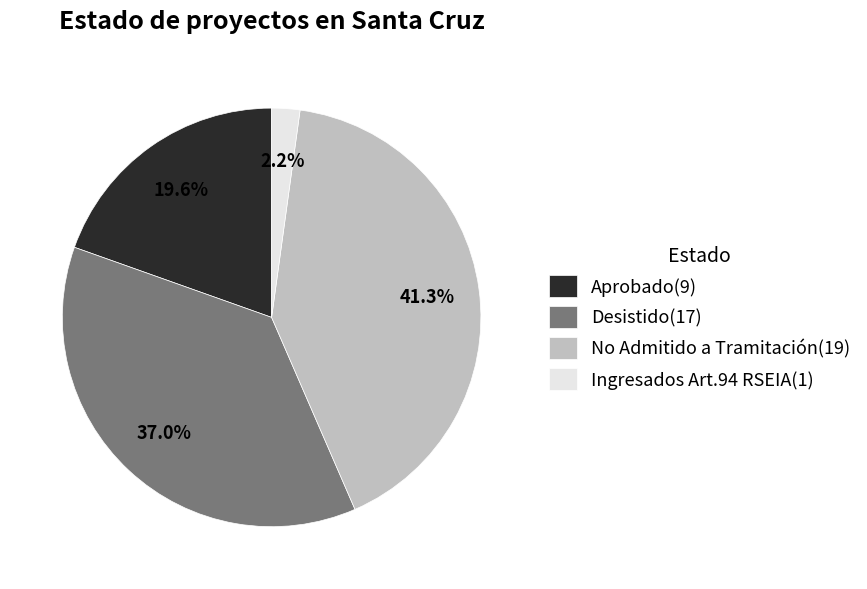

To the nearest percent, what is the difference between the No Admitido a Tramitación and Aprobado slice percentages?

22%